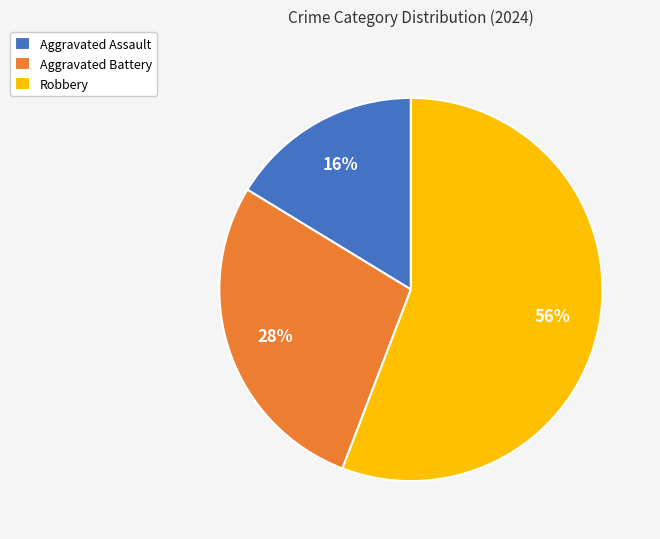

Do Aggravated Assault and Robbery together represent more than half of the pie?

Yes